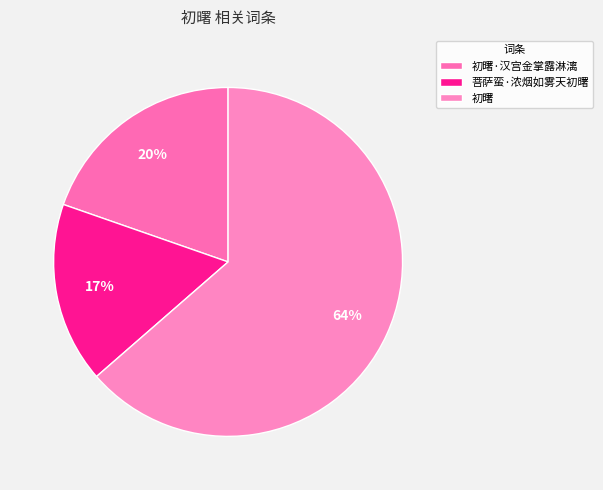

Is there a majority slice in this chart?

Yes